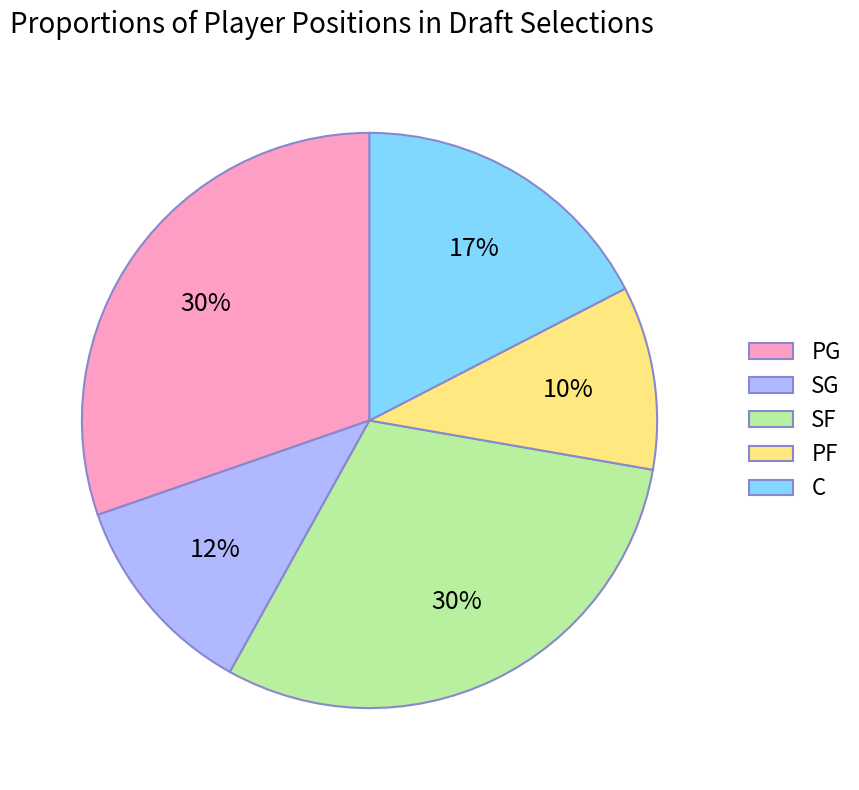

To the nearest percent, what percentage of the pie is PG?

30%